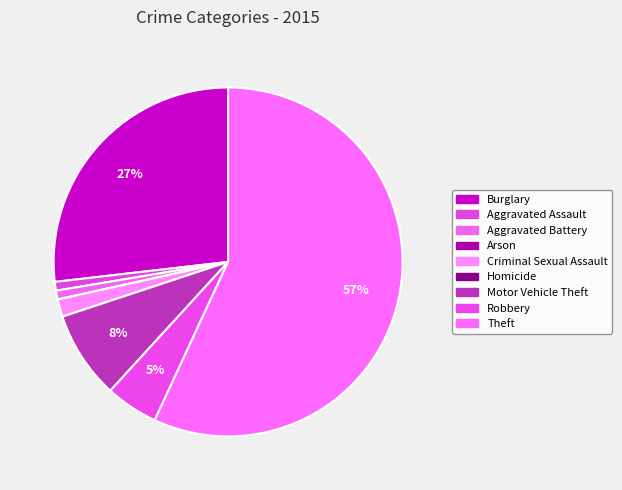

Which slice is the largest?

Theft